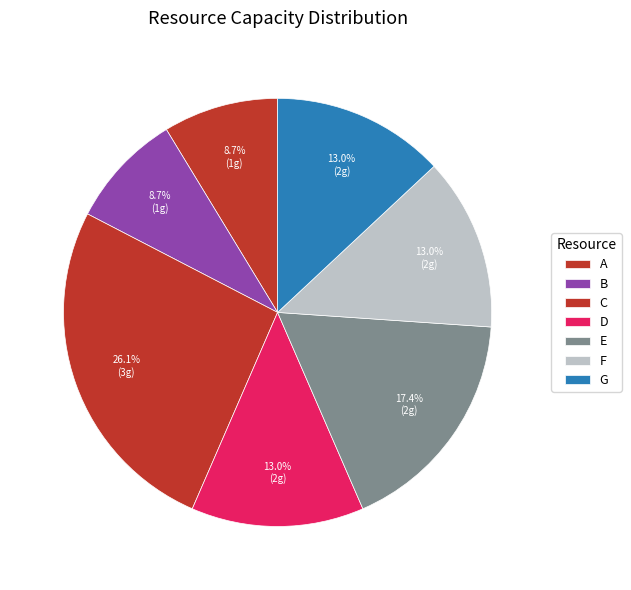

How many segments does this pie chart have?

7